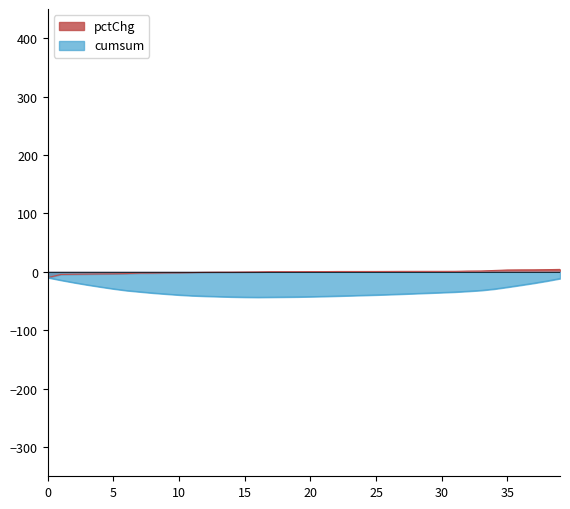

Which series has the largest total across all categories?

pctChg